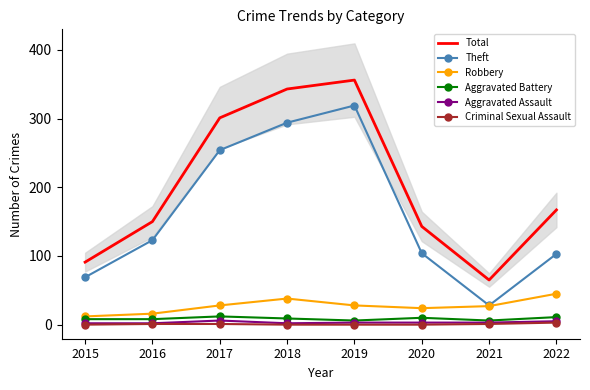

What is the difference between the second highest and minimum values in the Aggravated Battery series?

5